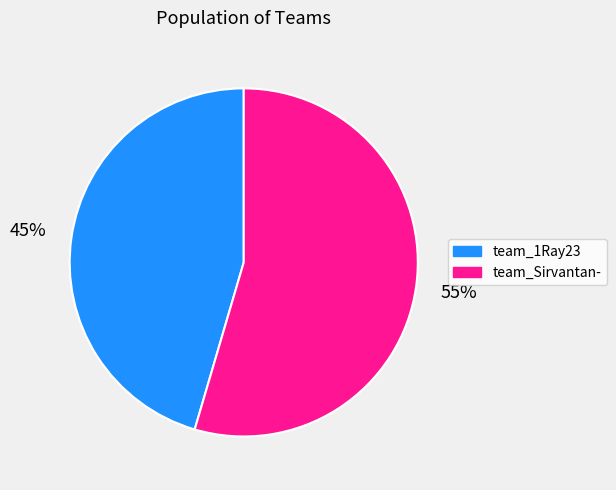

The team_1Ray23 slice represents 31% of the pie. True or false?

False